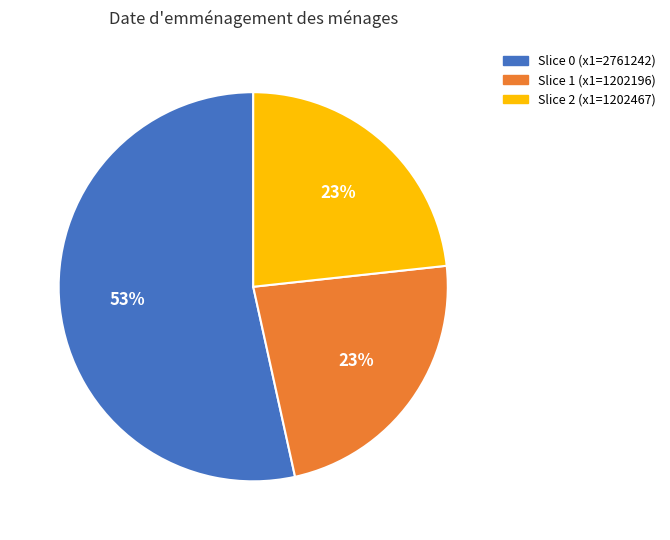

How many segments does this pie chart have?

3